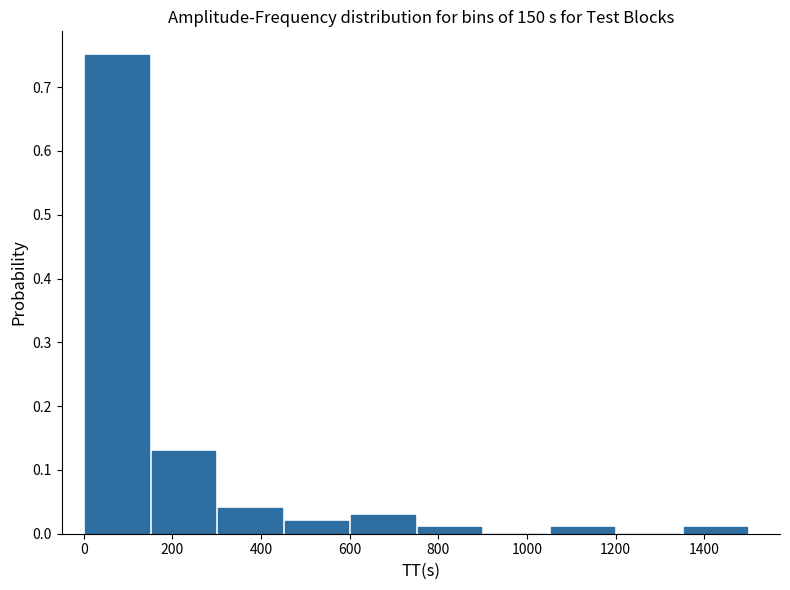

Which range on the x-axis has the tallest bar?

0 to 150